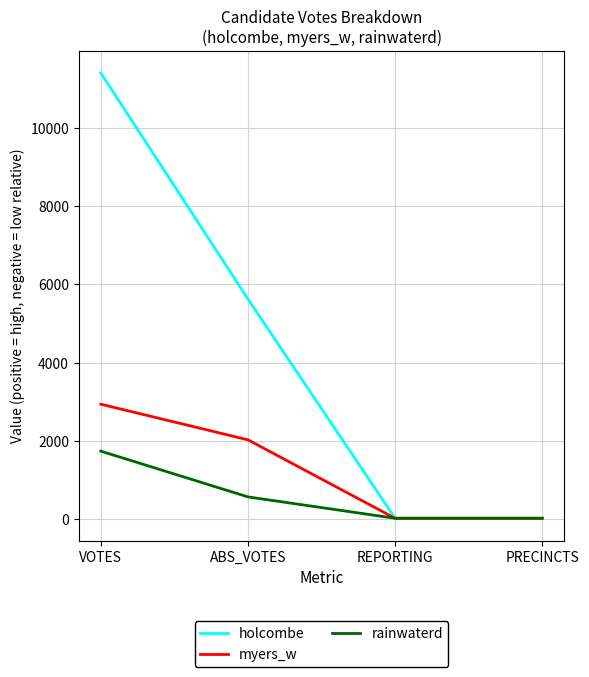

List the series in order of their peak value, highest first.

holcombe, myers_w, rainwaterd